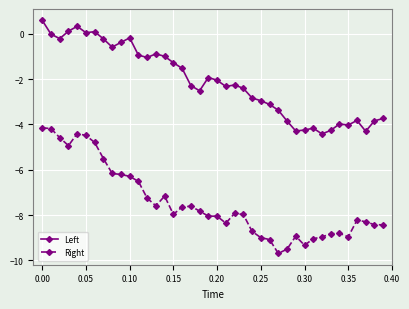

What is the value of the Right point at the 30th from the left?

-8.9